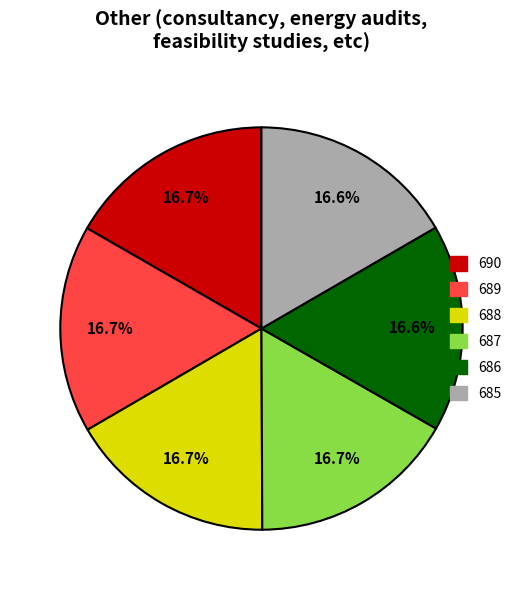

What percentage is the 688 slice, to the nearest percent?

17%